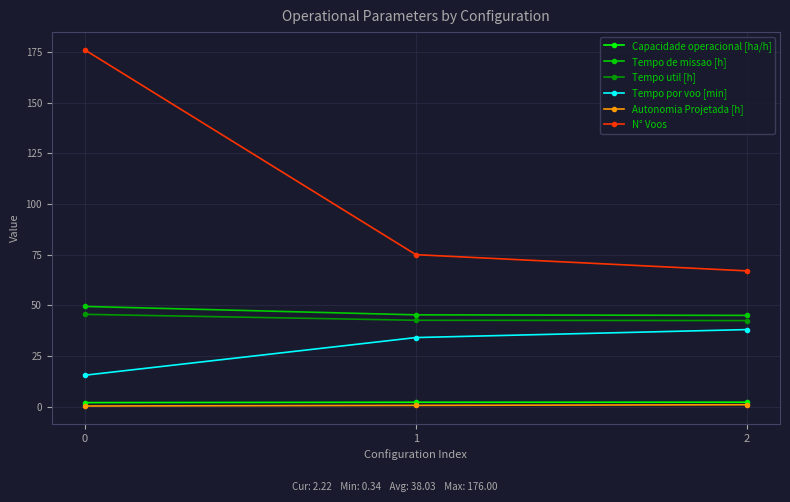

What are all the series names shown in the legend?

Capacidade operacional [ha/h], Tempo de missao [h], Tempo util [h], Tempo por voo [min], Autonomia Projetada [h], N° Voos